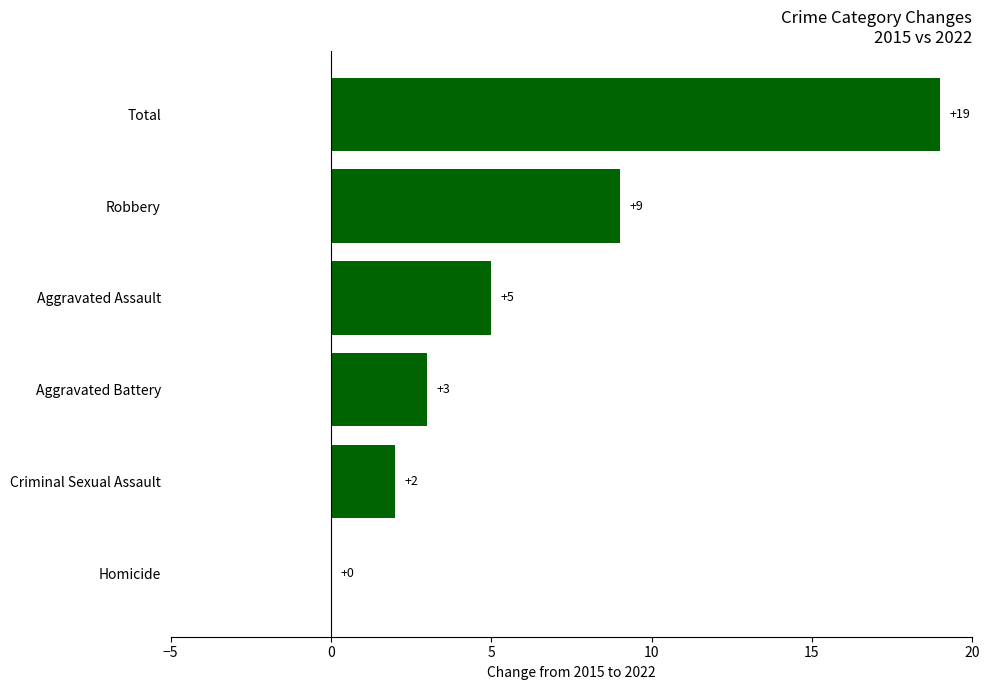

True or false: the data shows 2 at Criminal Sexual Assault.

True